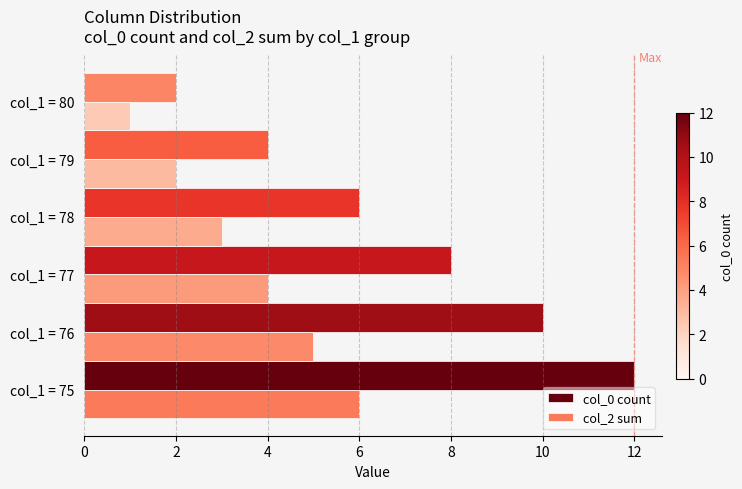

Rank the series by their average value, from lowest to highest.

col_2 sum, col_0 count